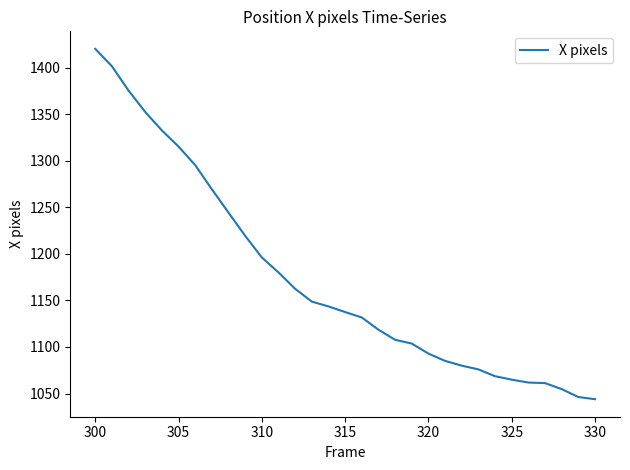

Count the number of categories in the chart.

31